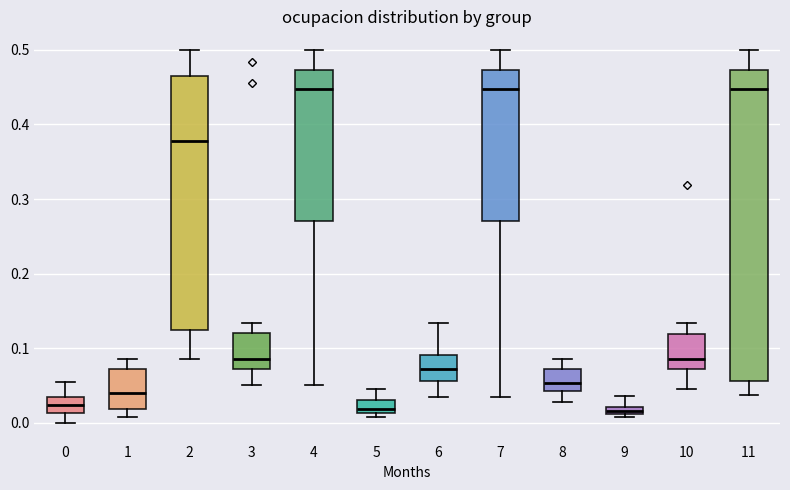

Comparing the boxes themselves (not the whiskers), which one is the tallest?

11